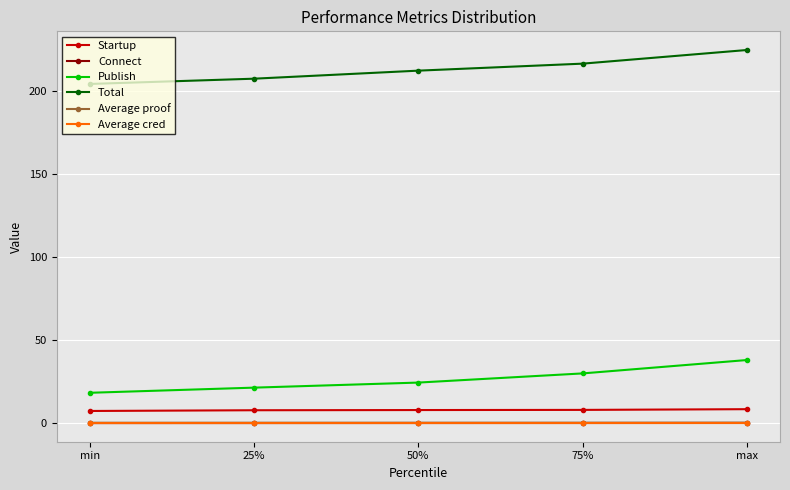

True or false: Average proof and Total cross at least once.

False